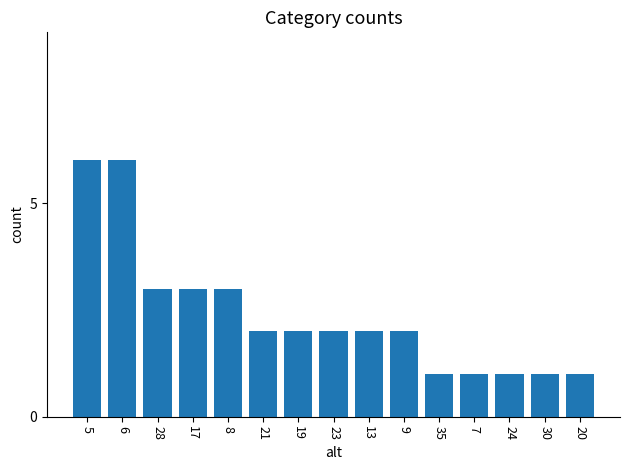

Read the value at 19.

2